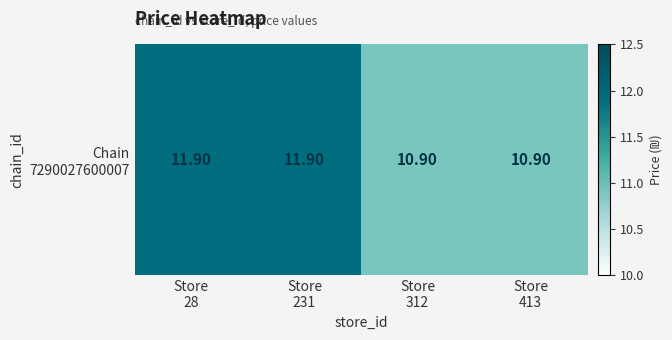

What is the average value?

11.4